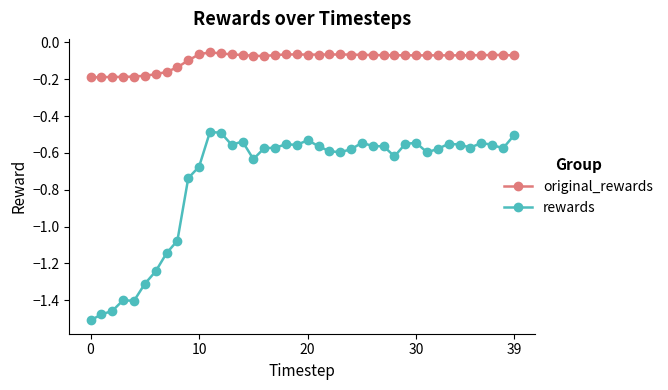

Which series has the largest range (max minus min)?

rewards